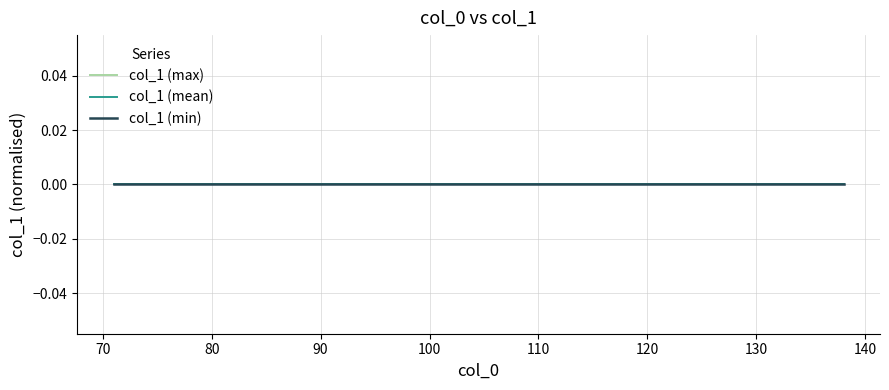

Which category has the lowest value across all series?

71